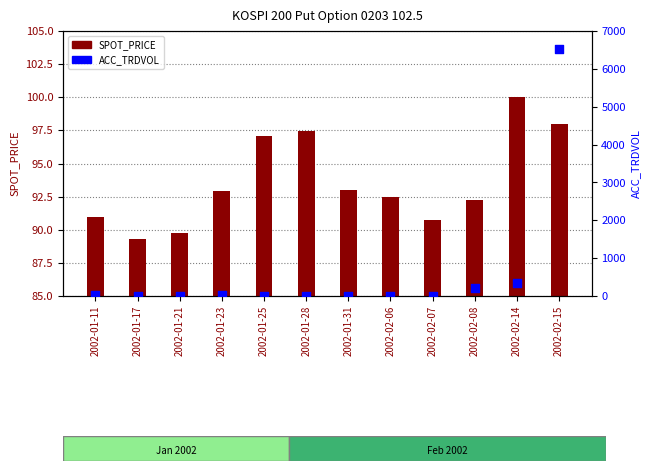

Which series has the largest total across all categories?

ACC_TRDVOL